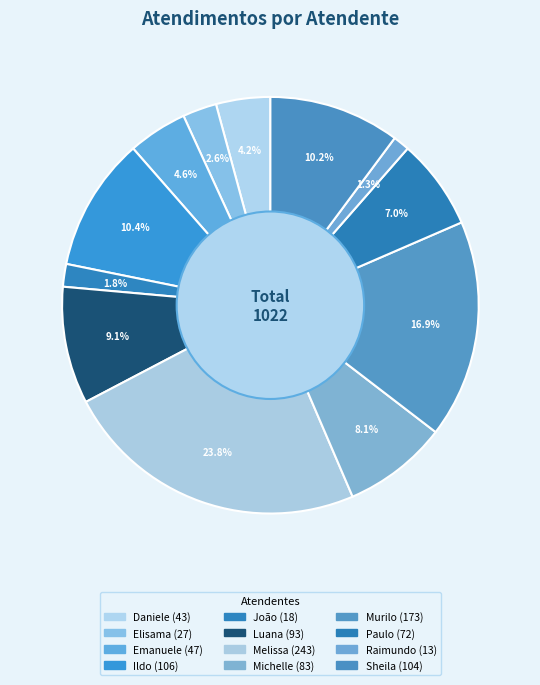

Which category has the biggest portion of the pie?

Melissa Maria Caleffi Zechini